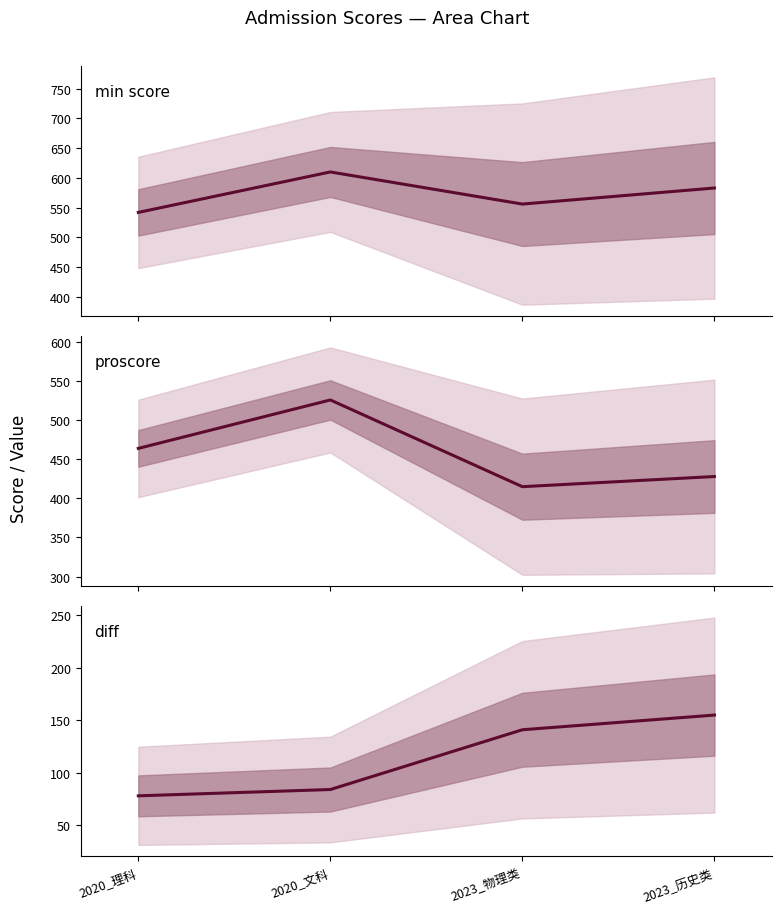

At which category does the chart reach its minimum across all series?

2020_理科